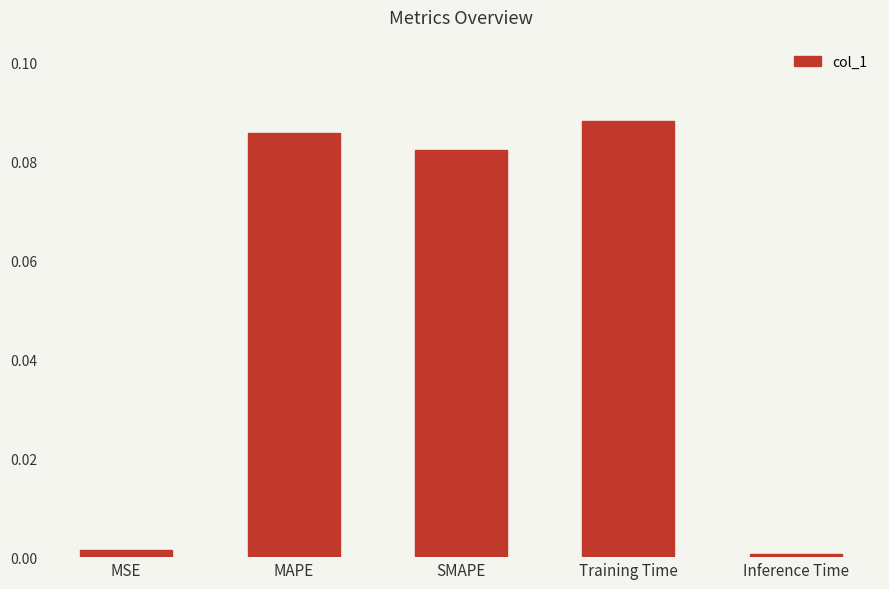

What is the label of the 1st bar from the right?

Inference Time